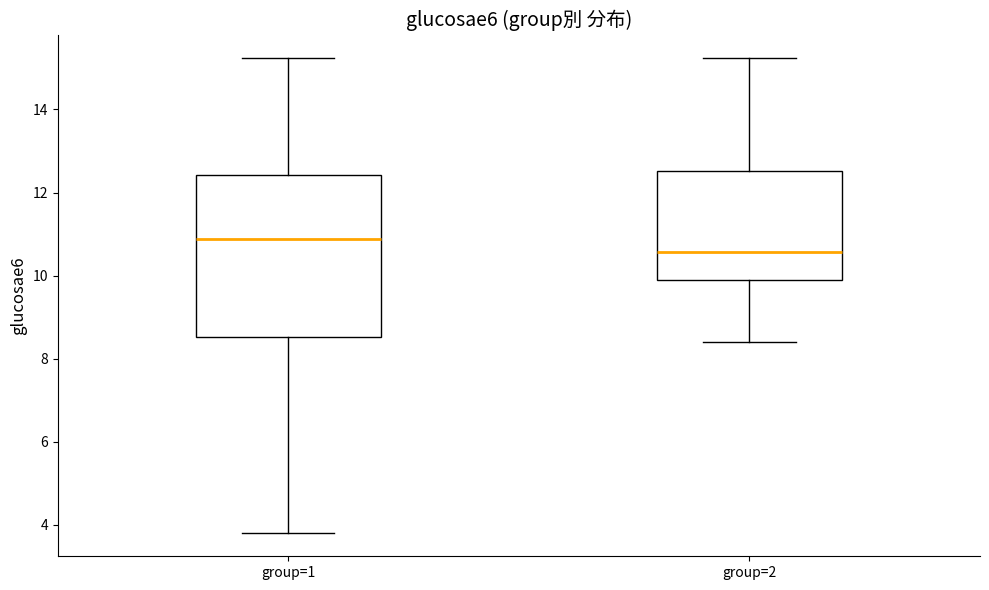

Comparing the boxes themselves (not the whiskers), which one is the tallest?

group=1